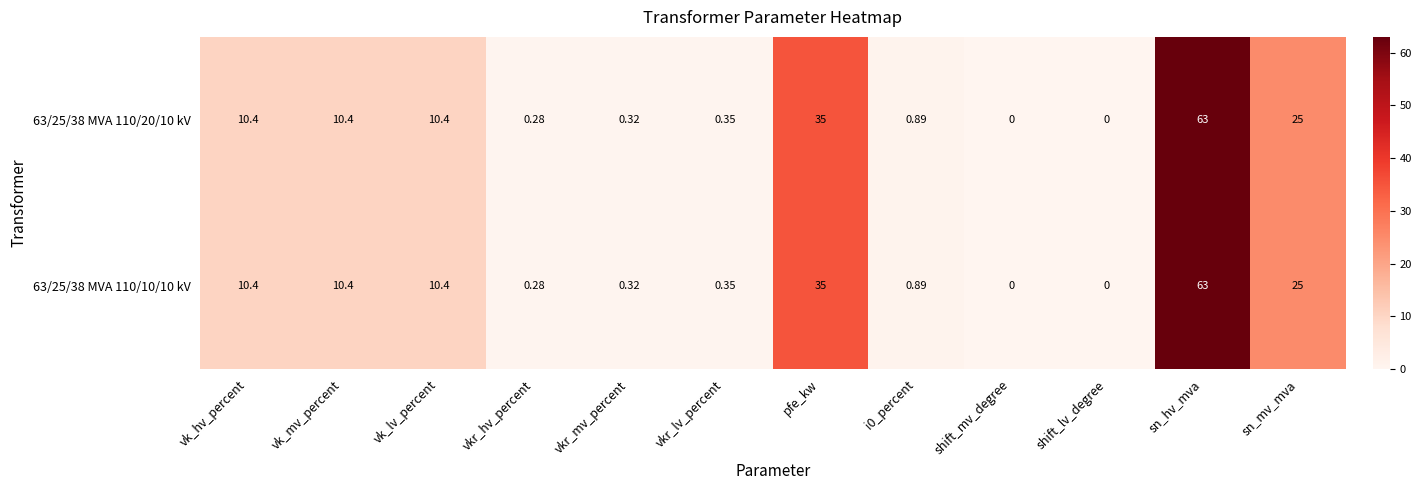

At which category does the chart reach its peak across all series?

sn_hv_mva